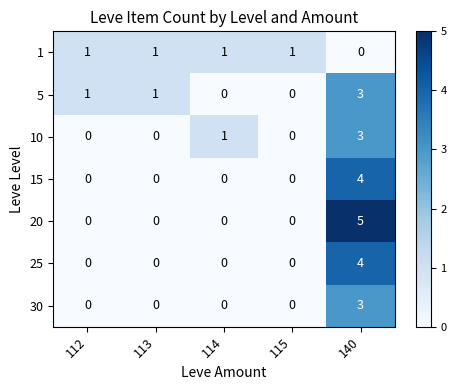

Count the number of data series in this chart.

7